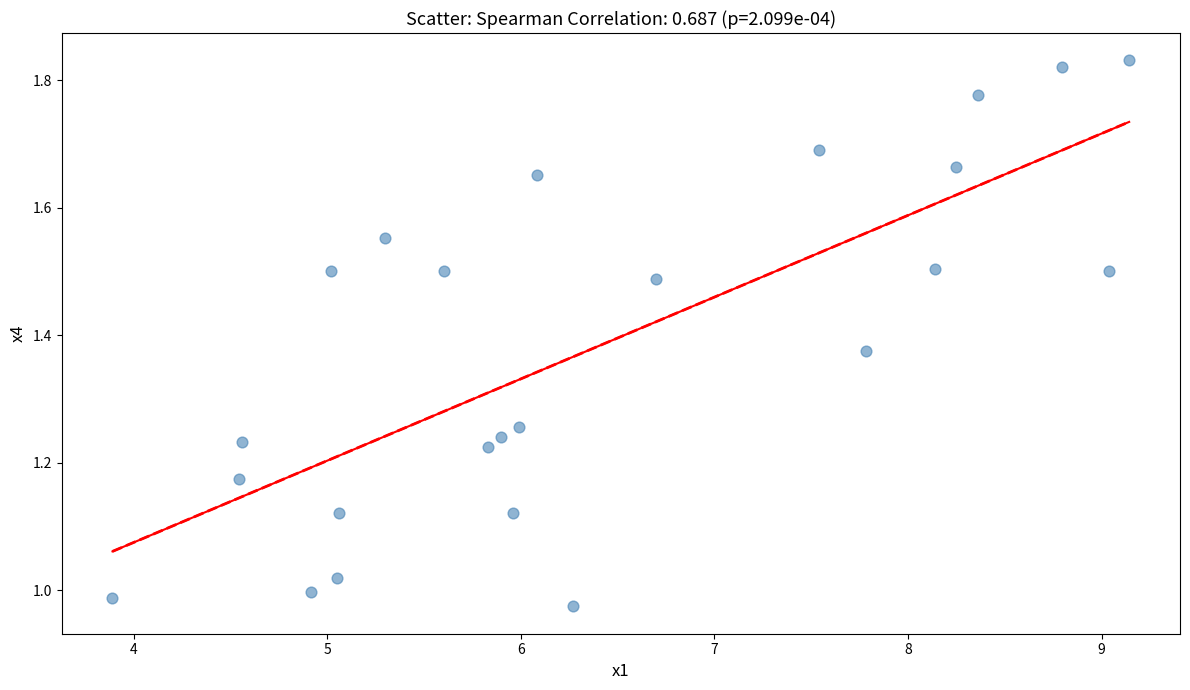

What is the range of X values (max minus min)?

5.3